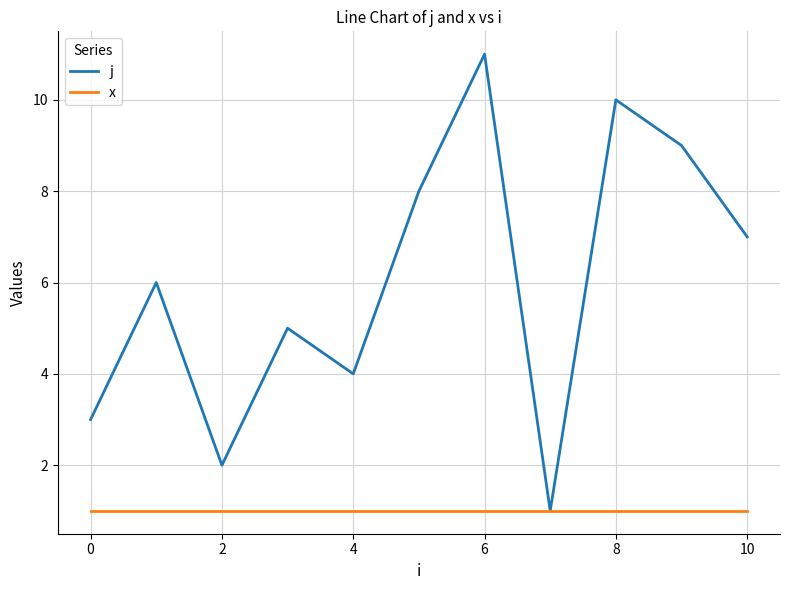

Reading left to right, what are all the values shown in this chart?

j: 3	6	2	5	4	8	11	1	10	9	7
x: 1	1	1	1	1	1	1	1	1	1	1